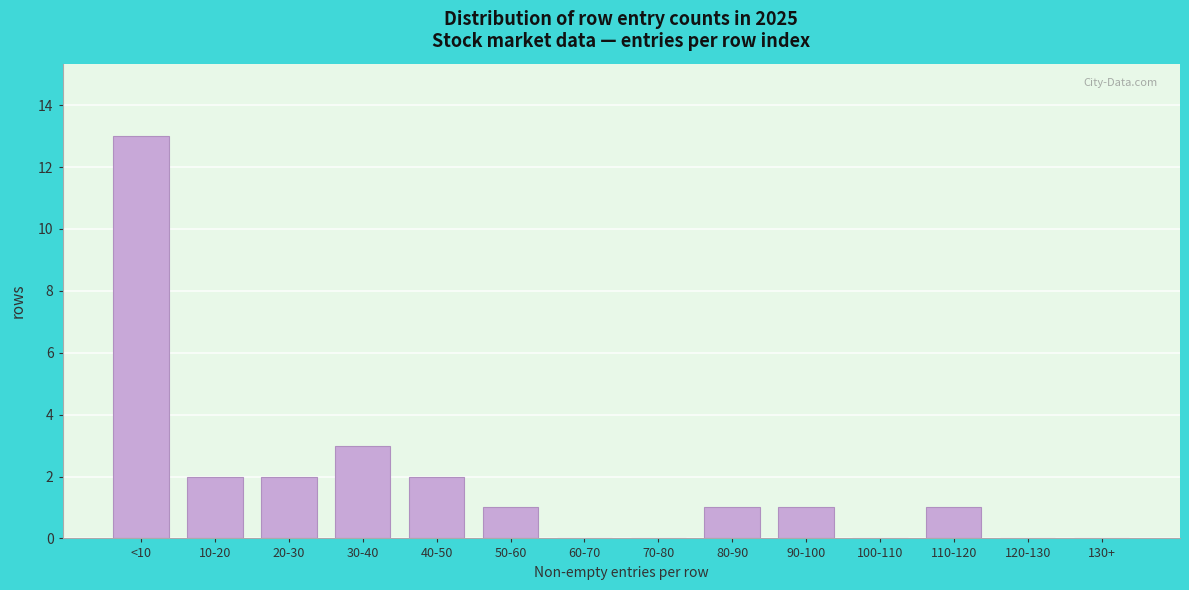

Reading left to right, transcribe all the data shown in this chart.

<10=13	10-20=2	20-30=2	30-40=3	40-50=2	50-60=1	60-70=0	70-80=0	80-90=1	90-100=1	100-110=0	110-120=1	120-130=0	130+=0